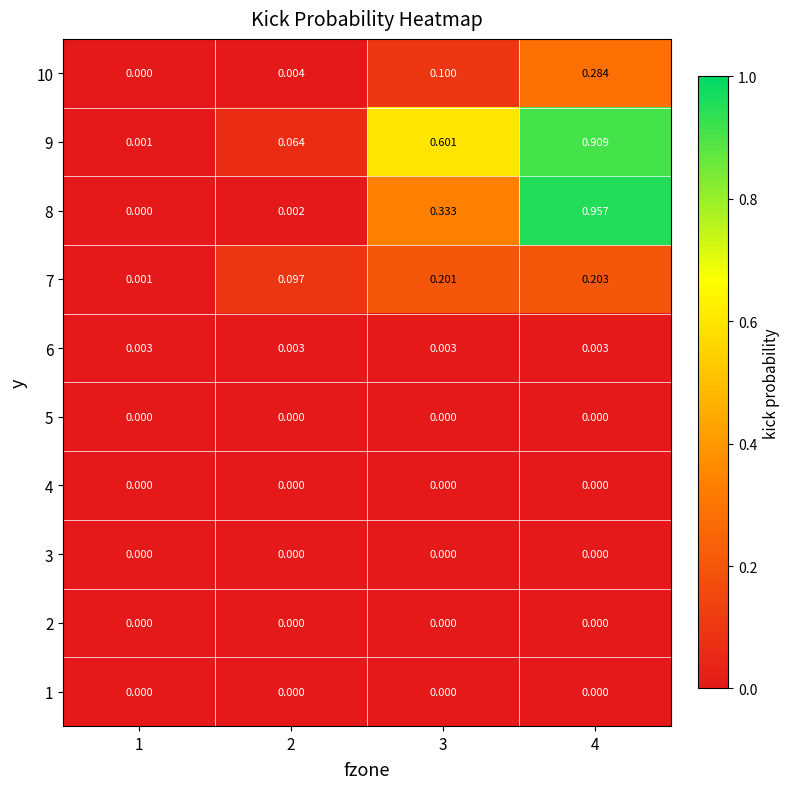

Is the value of 6 at 2 greater than the value of 9 at 3?

No